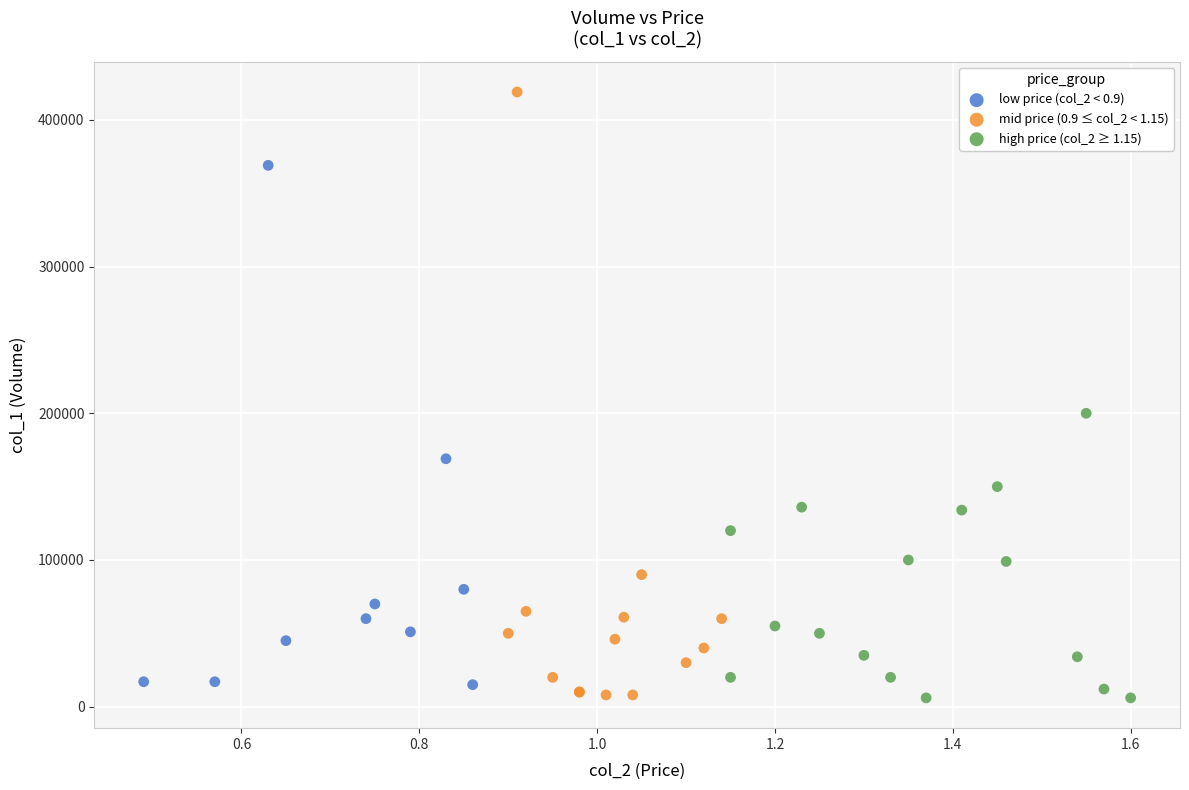

Which series reaches the maximum Y coordinate?

mid price (0.9 ≤ col_2 < 1.15)